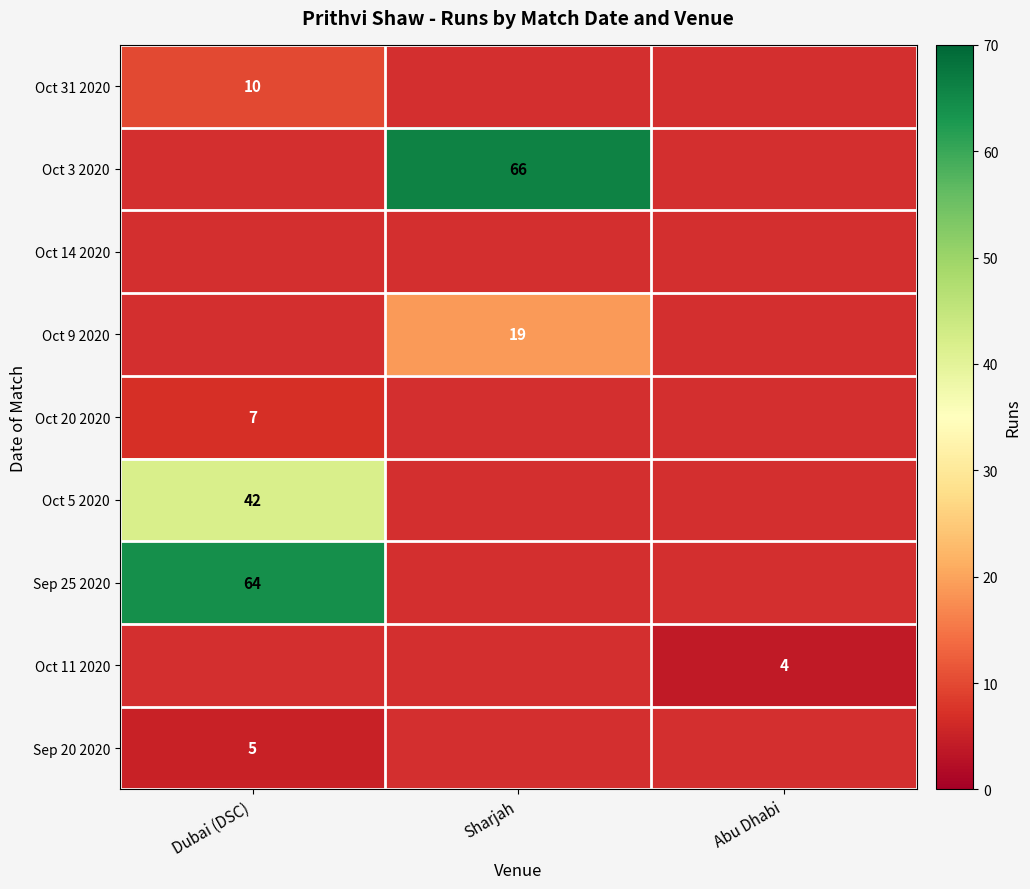

What is the minimum value shown in the chart?

4.0